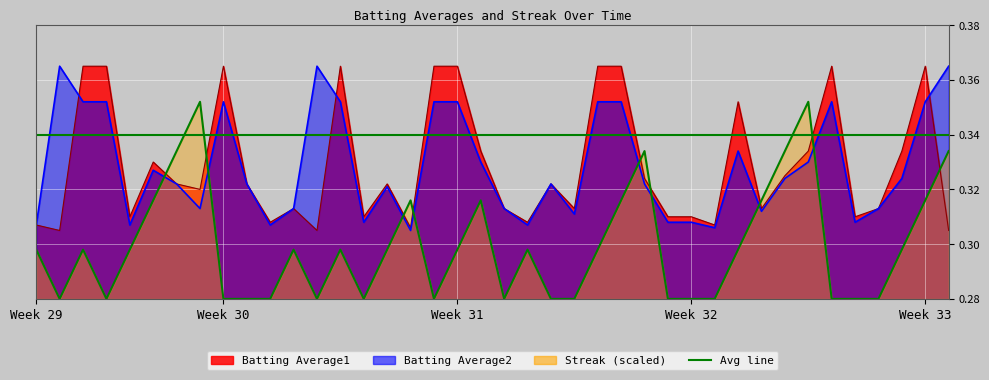

Reading right to left, transcribe all the data shown in this chart.

Batting Average1: 0.3	0.4	0.3	0.3	0.3	0.4	0.3	0.3	0.3	0.4	0.3	0.3	0.3	0.3	0.4	0.4	0.3	0.3	0.3	0.3	0.3	0.4	0.4	0.3	0.3	0.3	0.4	0.3	0.3	0.3	0.3	0.4	0.3	0.3	0.3	0.3	0.4	0.4	0.3	0.3
Batting Average2: 0.4	0.4	0.3	0.3	0.3	0.4	0.3	0.3	0.3	0.3	0.3	0.3	0.3	0.3	0.4	0.4	0.3	0.3	0.3	0.3	0.3	0.4	0.4	0.3	0.3	0.3	0.4	0.4	0.3	0.3	0.3	0.4	0.3	0.3	0.3	0.3	0.4	0.4	0.4	0.3
Streak: 0.3	0.3	0.3	0.3	0.3	0.3	0.4	0.3	0.3	0.3	0.3	0.3	0.3	0.3	0.3	0.3	0.3	0.3	0.3	0.3	0.3	0.3	0.3	0.3	0.3	0.3	0.3	0.3	0.3	0.3	0.3	0.3	0.4	0.3	0.3	0.3	0.3	0.3	0.3	0.3